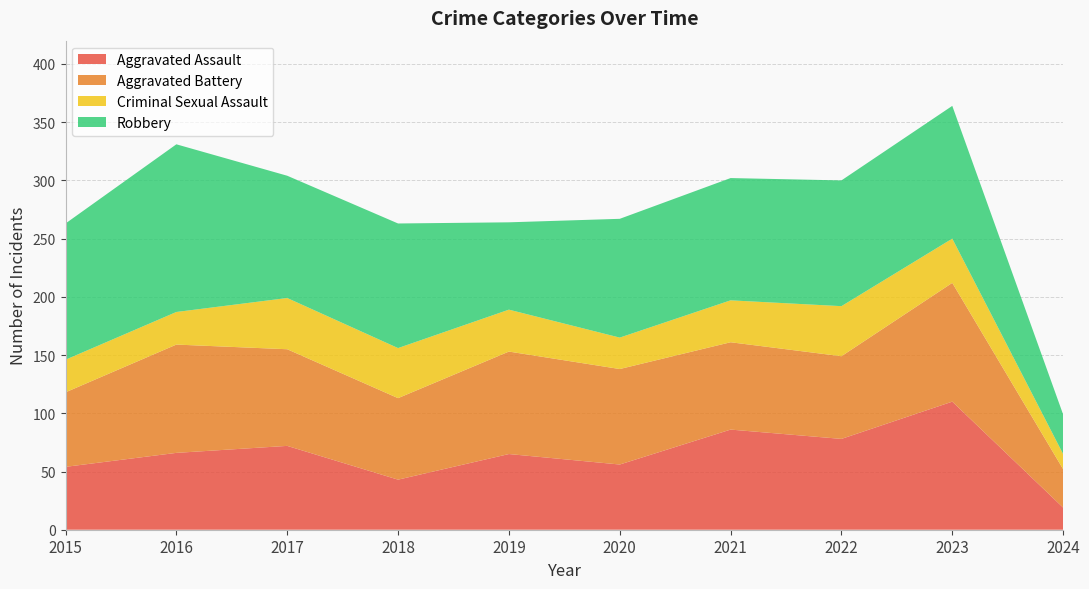

Reading right to left, list all the values displayed in this chart.

Aggravated Assault: 19	110	78	86	56	65	43	72	66	54
Aggravated Battery: 33	102	71	75	82	88	70	83	93	64
Criminal Sexual Assault: 13	38	43	36	27	36	43	44	28	28
Robbery: 34	114	108	105	102	75	107	105	144	117